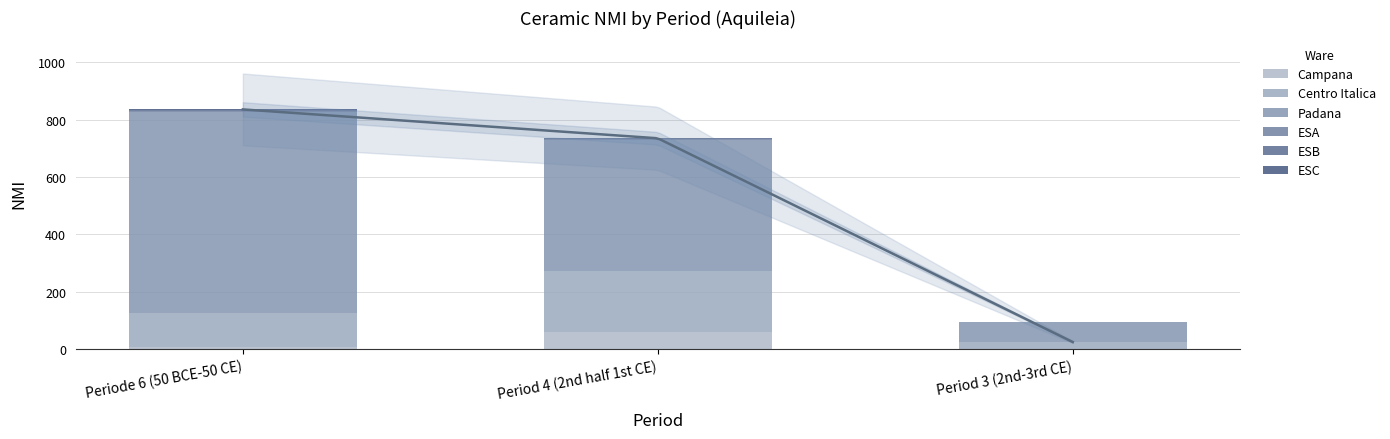

Where is ESC nearest to the value 0?

Period 4 (2nd half 1st CE)